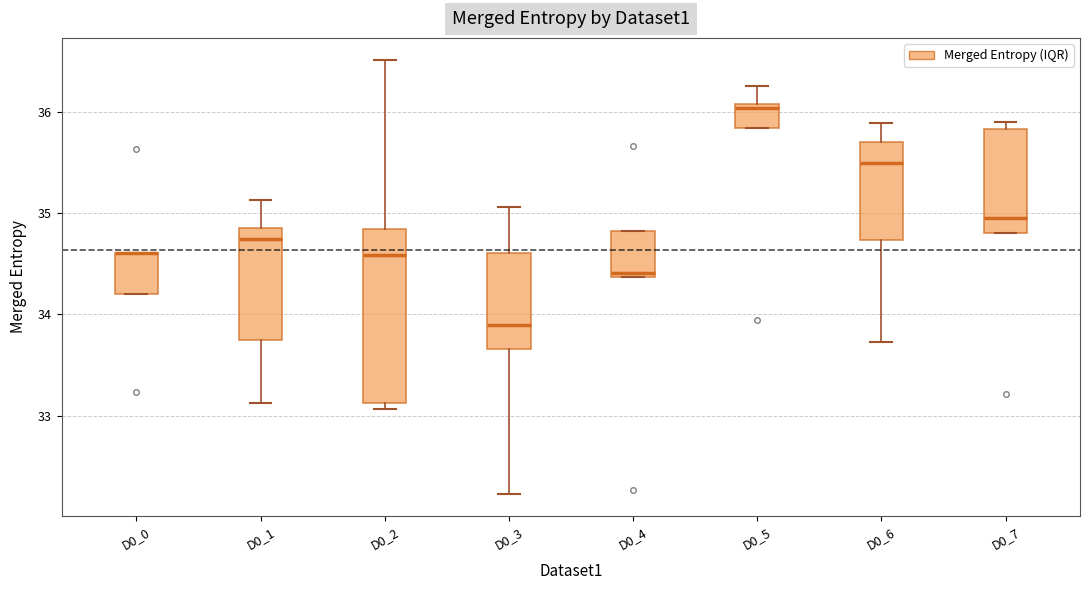

Reading left to right, read every box against the y-axis: the position of its median line, the range the box covers, and the ends of its whiskers. The values are not printed on the chart, so give them approximately, as read against the axis.

D0_0: median 34.6 (drawn on the box's upper edge), box 34.2 to 34.6, whiskers 34.2 to 34.6
D0_1: median 34.7, box 33.7 to 34.9, whiskers 33.1 to 35.1
D0_2: median 34.6, box 33.1 to 34.8, whiskers 33.1 (just below the box's lower edge) to 36.5
D0_3: median 33.9, box 33.7 to 34.6, whiskers 32.2 to 35.1
D0_4: median 34.4 (just above the box's lower edge), box 34.4 to 34.8, whiskers 34.4 to 34.8
D0_5: median 36.0, box 35.8 to 36.1, whiskers 35.8 to 36.3
D0_6: median 35.5, box 34.7 to 35.7, whiskers 33.7 to 35.9
D0_7: median 35.0, box 34.8 to 35.8, whiskers 34.8 to 35.9